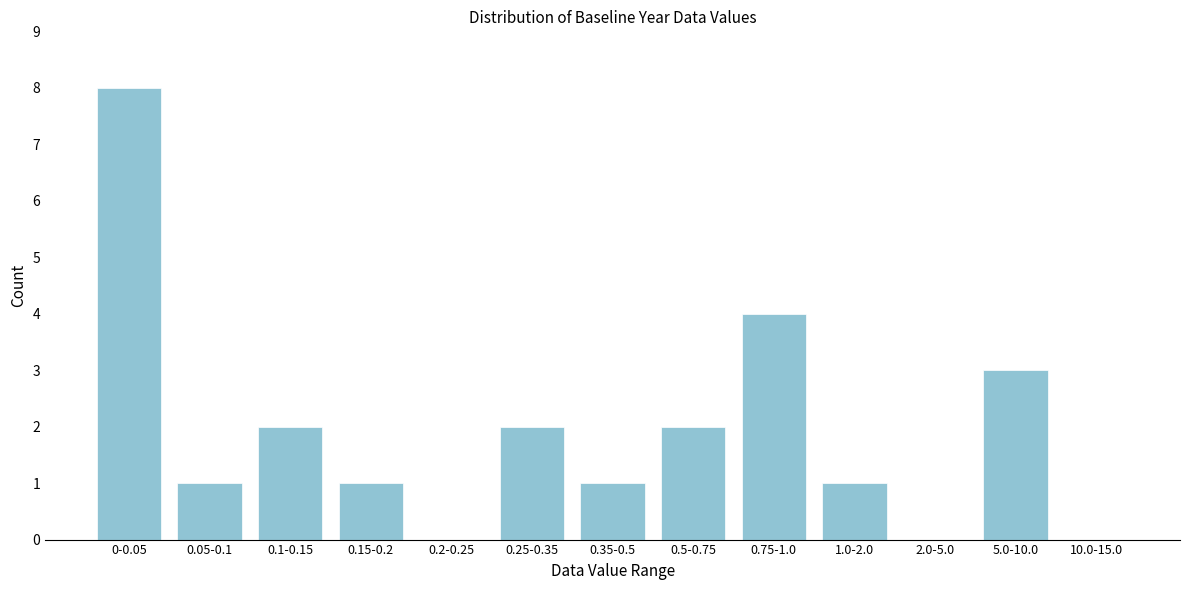

Reading left to right, transcribe all the data shown in this chart.

0-0.05=8	0.05-0.1=1	0.1-0.15=2	0.15-0.2=1	0.2-0.25=0	0.25-0.35=2	0.35-0.5=1	0.5-0.75=2	0.75-1.0=4	1.0-2.0=1	2.0-5.0=0	5.0-10.0=3	10.0-15.0=0